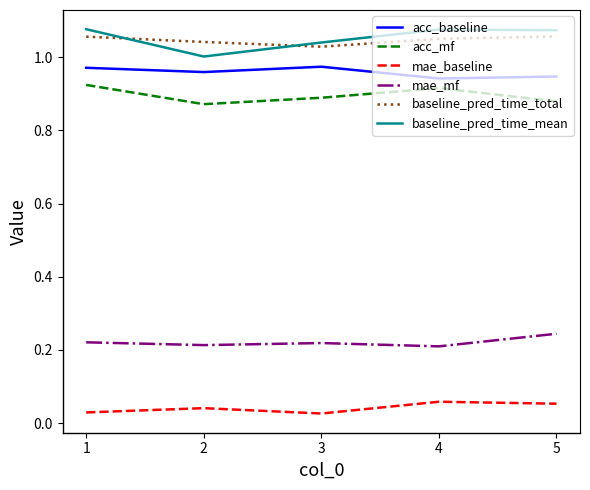

True or false: acc_baseline has a value of 1.0 at 2.

True